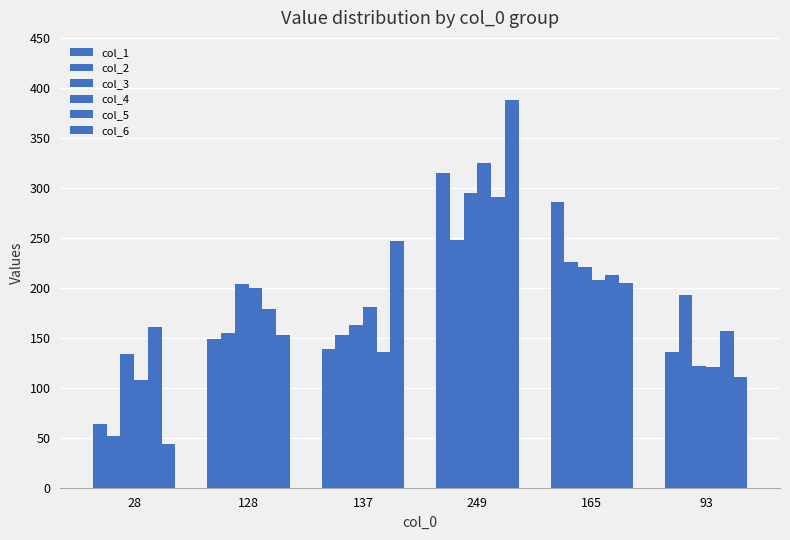

True or false: col_2 has a value of 226 at 165.

True